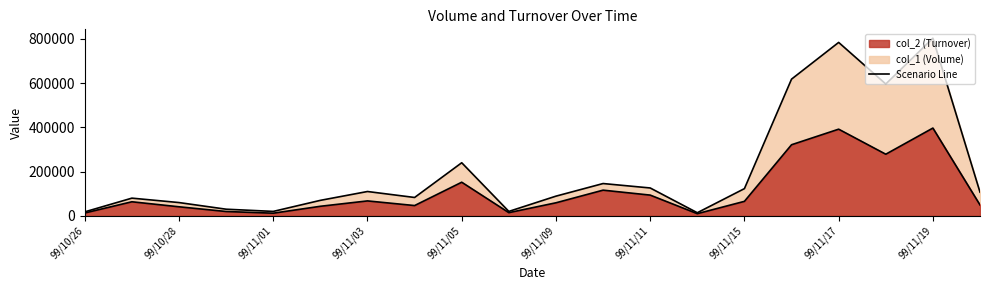

True or false: Scenario col_2 and Scenario col_1 cross at least once.

False